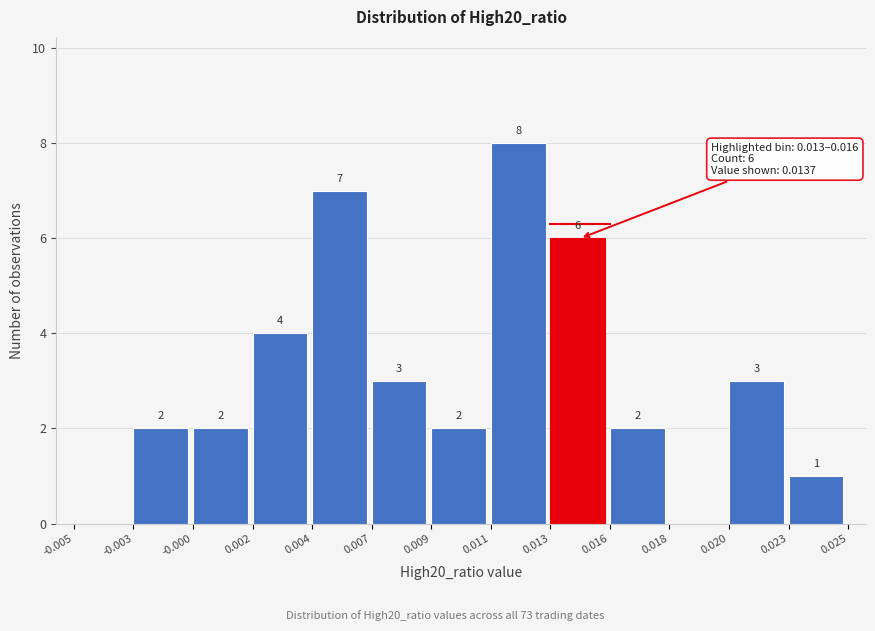

Reading left to right, transcribe all the data shown in this chart.

-0.005=0	-0.003=2	-0.000=2	0.002=4	0.004=7	0.007=3	0.009=2	0.011=8	0.013=6	0.016=2	0.018=0	0.020=3	0.023=1